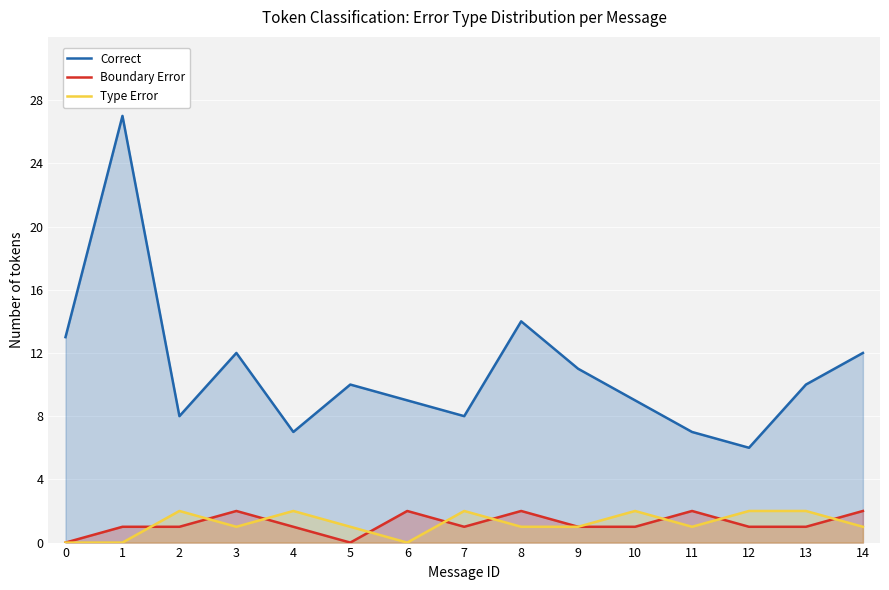

What is the lowest value of the Correct series?

6